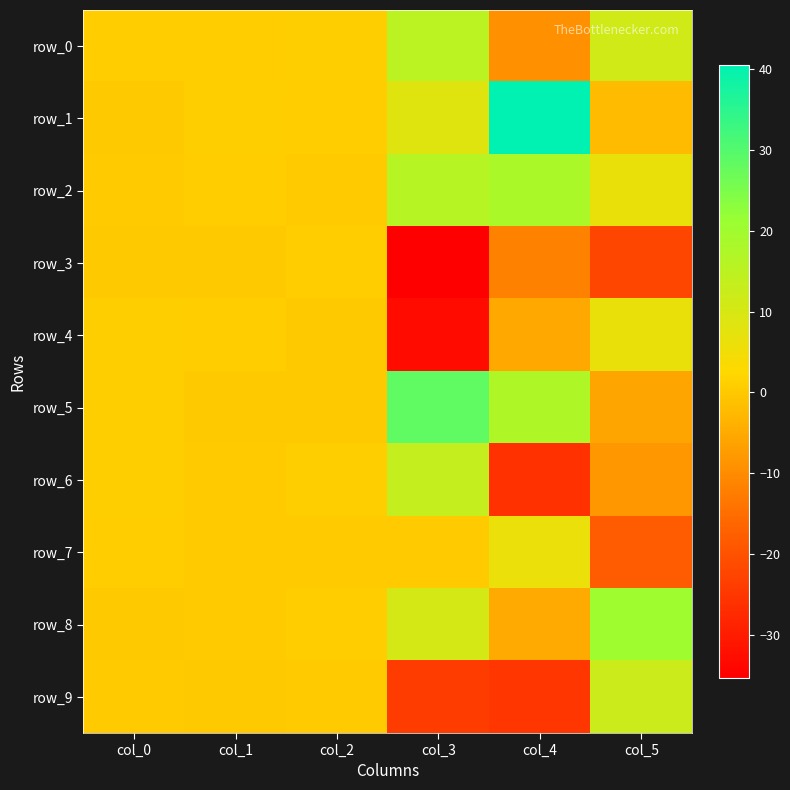

At which label does row_3 reach its peak?

col_2